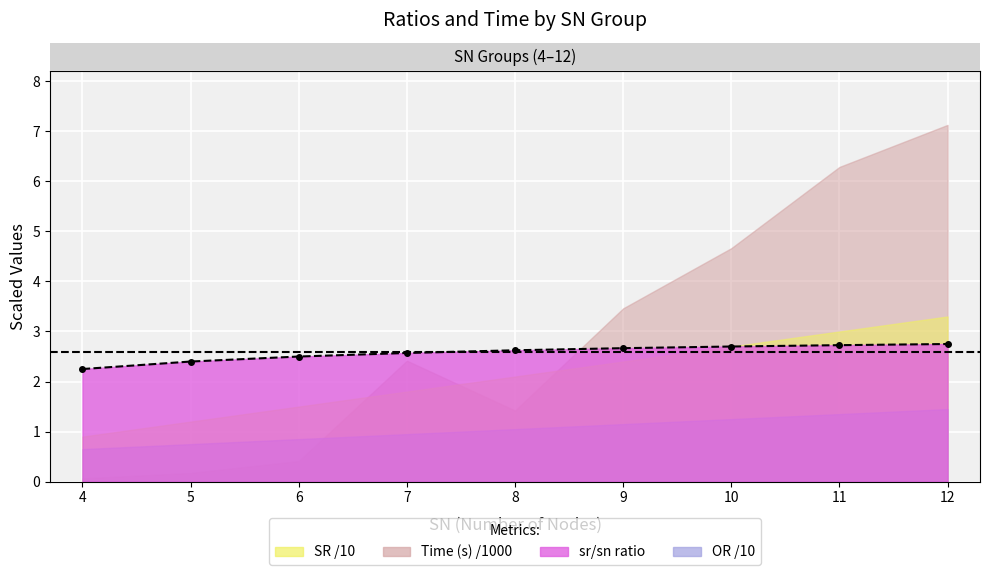

What is the average value?

2.6